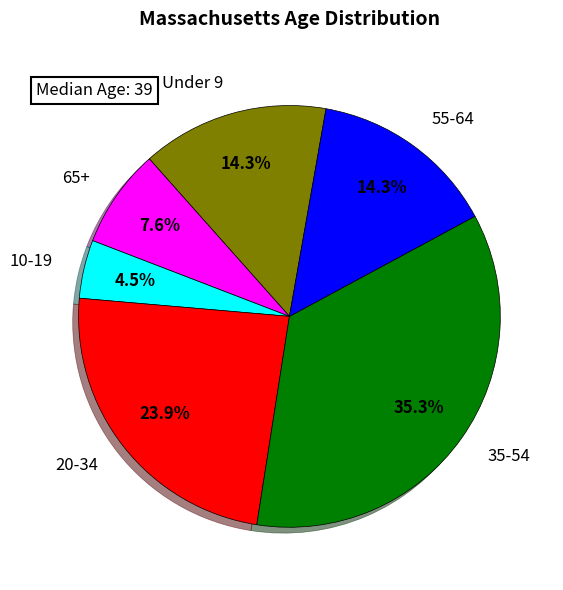

To the nearest percent, what is the difference between the largest and smallest slice percentages?

31%